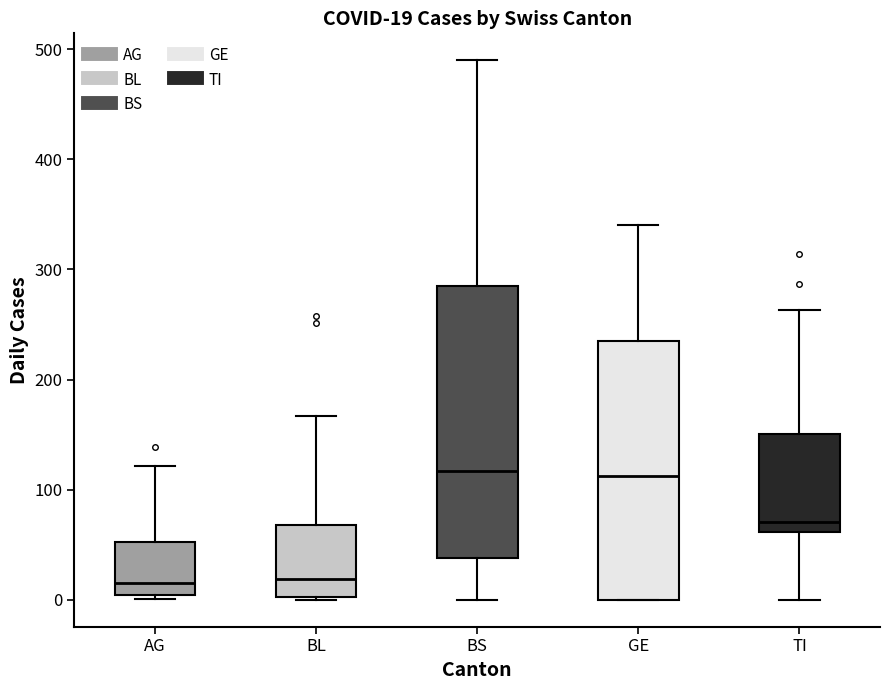

Which box is the tallest, from its lower edge to its upper edge?

BS